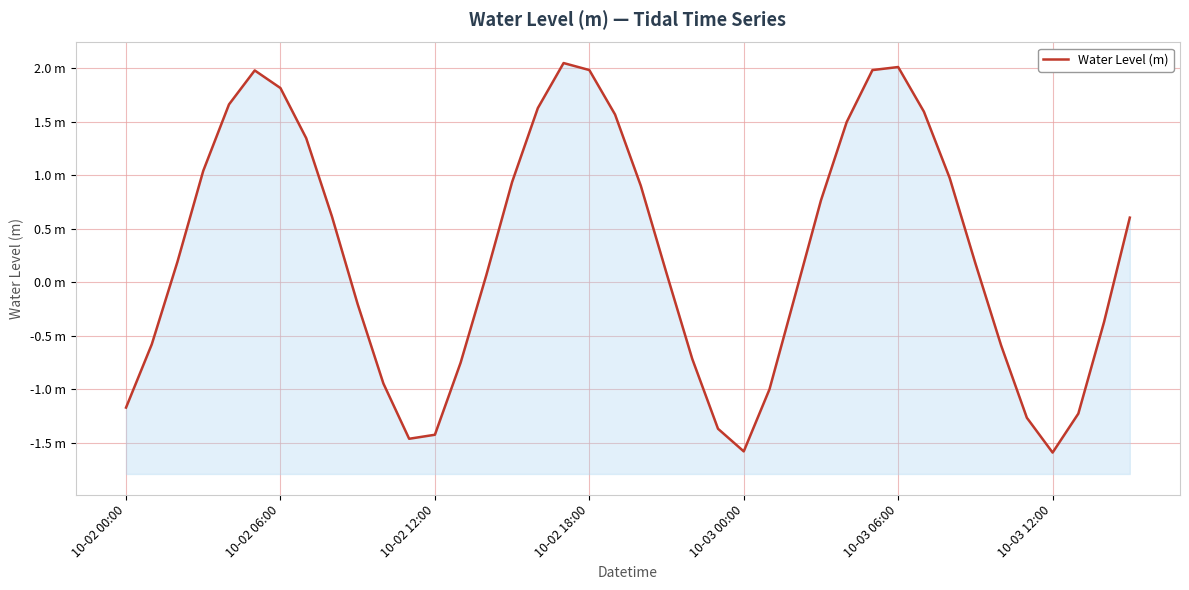

What is the difference between the maximum and minimum values?

3.6